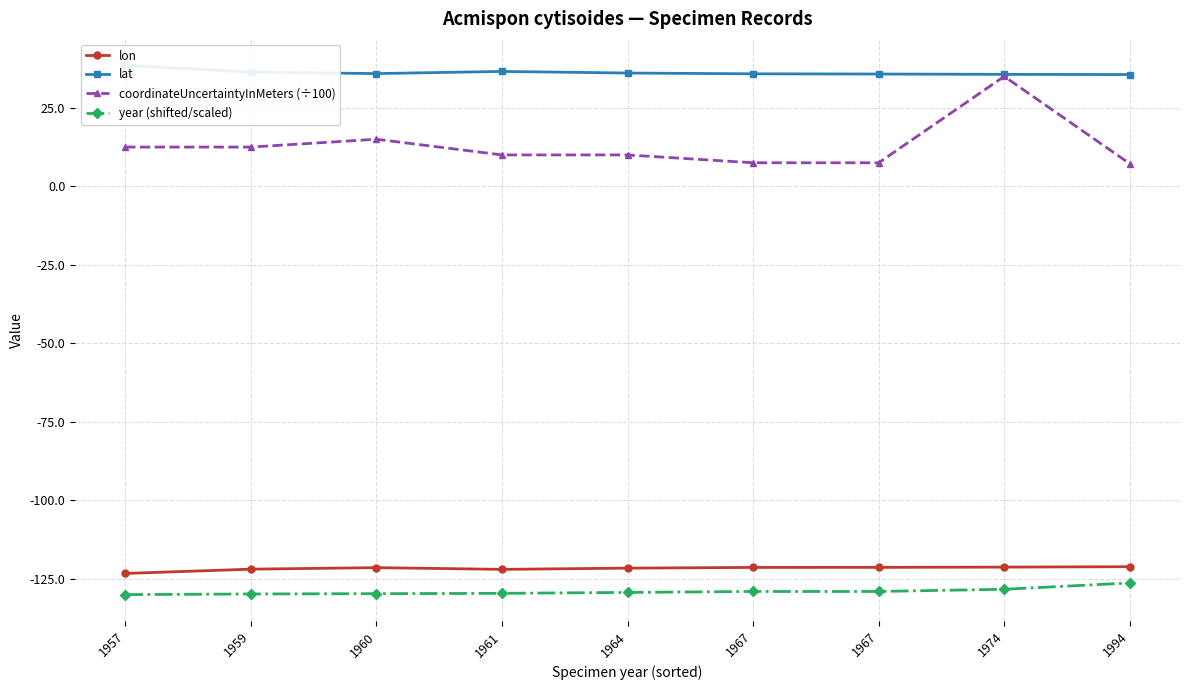

What are all the series names shown in the legend?

lon, lat, coordinateUncertaintyInMeters (÷100), year (shifted/scaled)